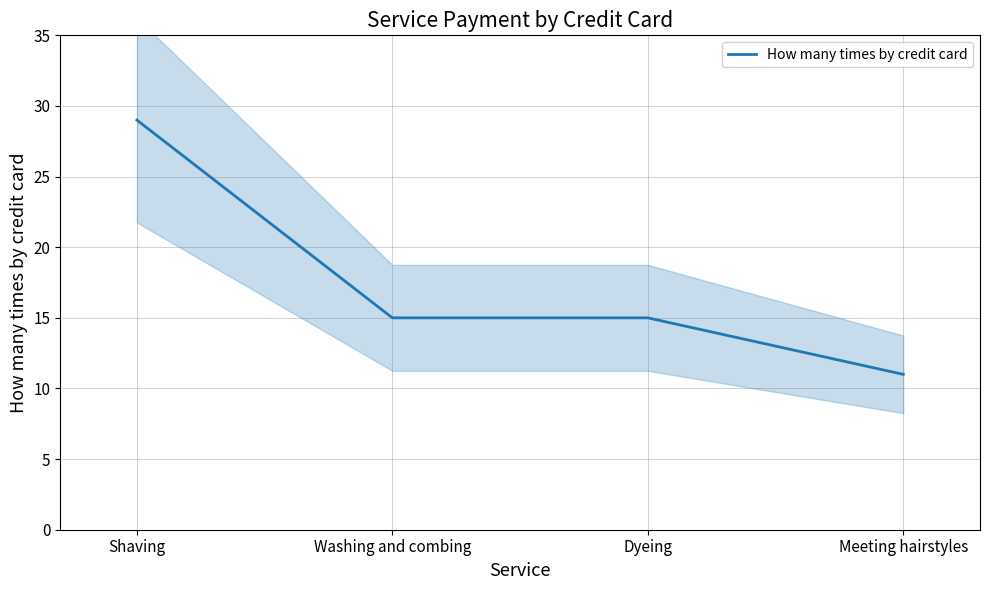

List the labels in order of value, smallest first.

Meeting hairstyles, Washing and combing, Dyeing, Shaving